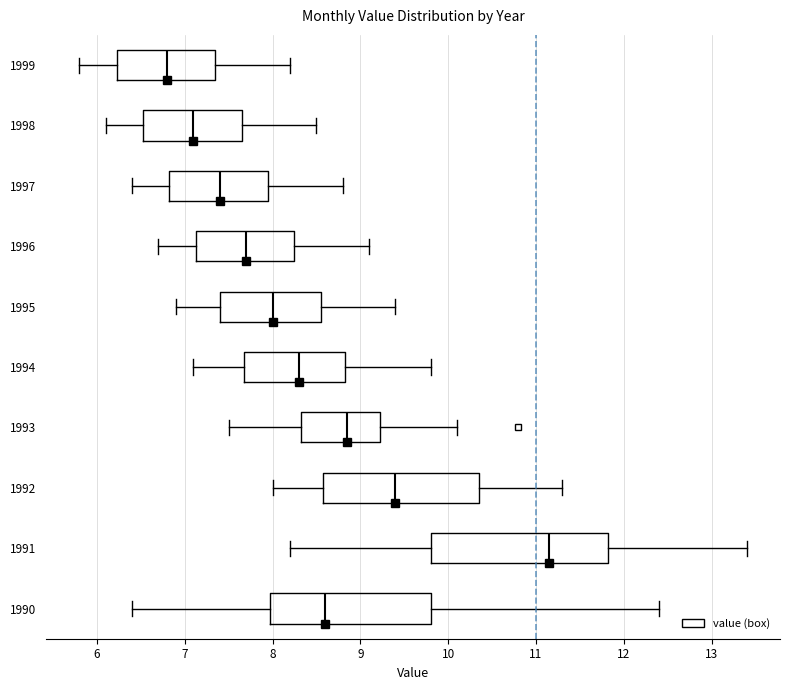

Reading bottom to top, read every box against the x-axis: the position of its median line, the range the box covers, and the ends of its whiskers. The values are not printed on the chart, so give them approximately, as read against the axis.

1990: median 8.6, box 8.0 to 9.8, whiskers 6.4 to 12.4
1991: median 11.2, box 9.8 to 11.8, whiskers 8.2 to 13.4
1992: median 9.4, box 8.6 to 10.4, whiskers 8.0 to 11.3
1993: median 8.9, box 8.3 to 9.2, whiskers 7.5 to 10.1
1994: median 8.3, box 7.7 to 8.8, whiskers 7.1 to 9.8
1995: median 8.0, box 7.4 to 8.6, whiskers 6.9 to 9.4
1996: median 7.7, box 7.1 to 8.3, whiskers 6.7 to 9.1
1997: median 7.4, box 6.8 to 8.0, whiskers 6.4 to 8.8
1998: median 7.1, box 6.5 to 7.7, whiskers 6.1 to 8.5
1999: median 6.8, box 6.2 to 7.4, whiskers 5.8 to 8.2